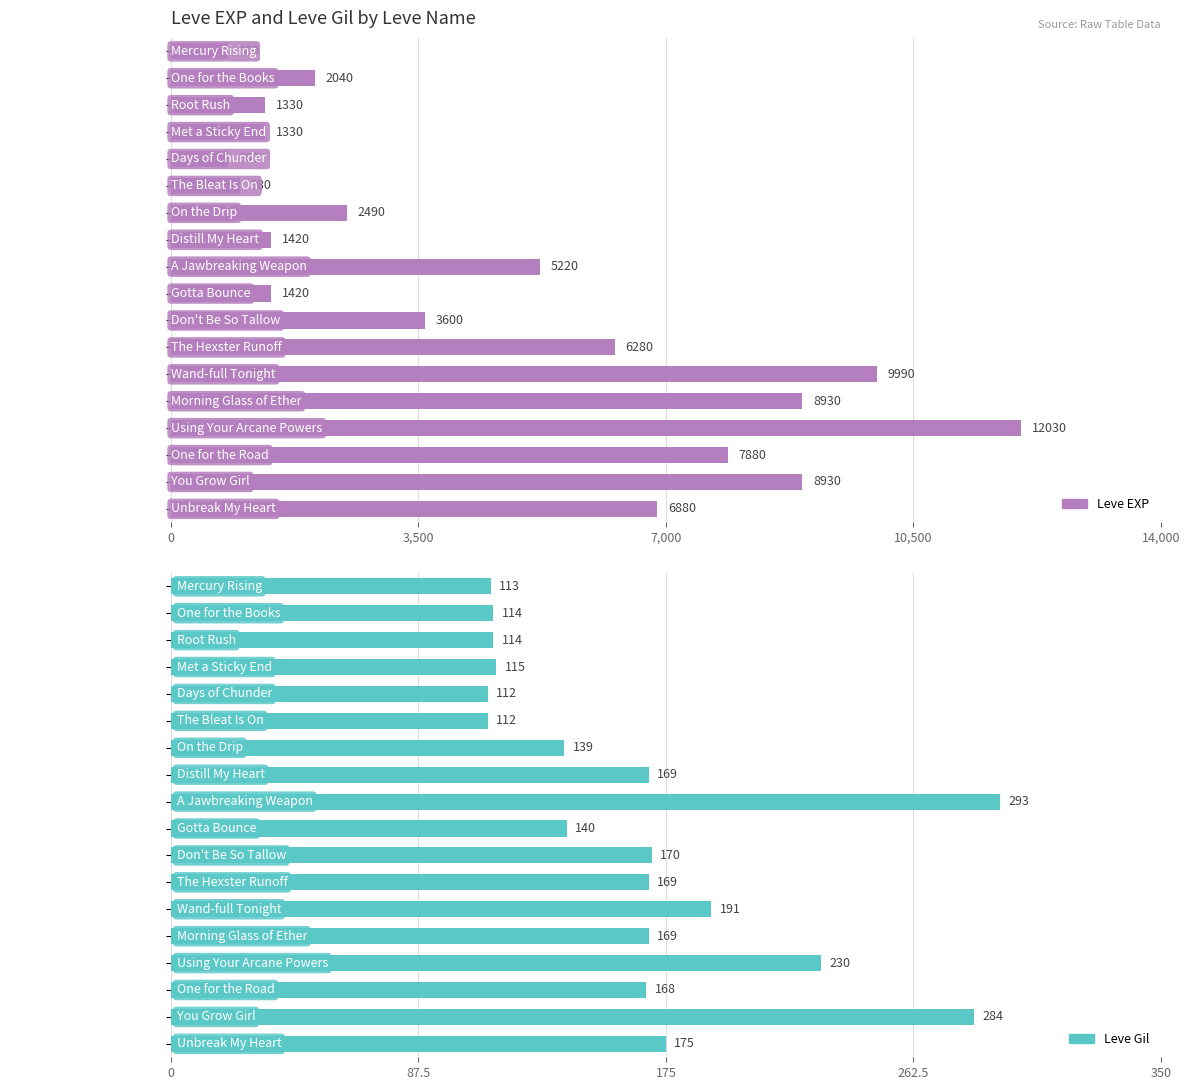

True or false: Leve EXP has a value of 2031 at Morning Glass of Ether.

False